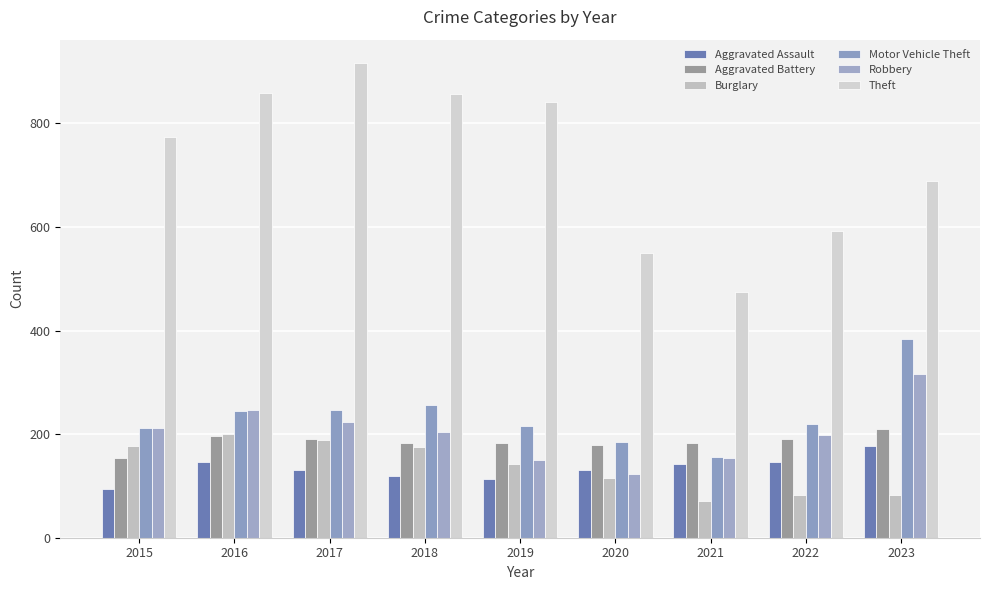

What is the spread (max minus min) of values at 2015?

679